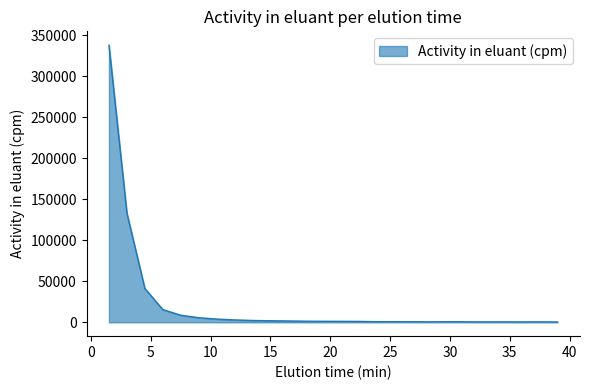

What is the difference between the maximum and minimum values?

337393.3